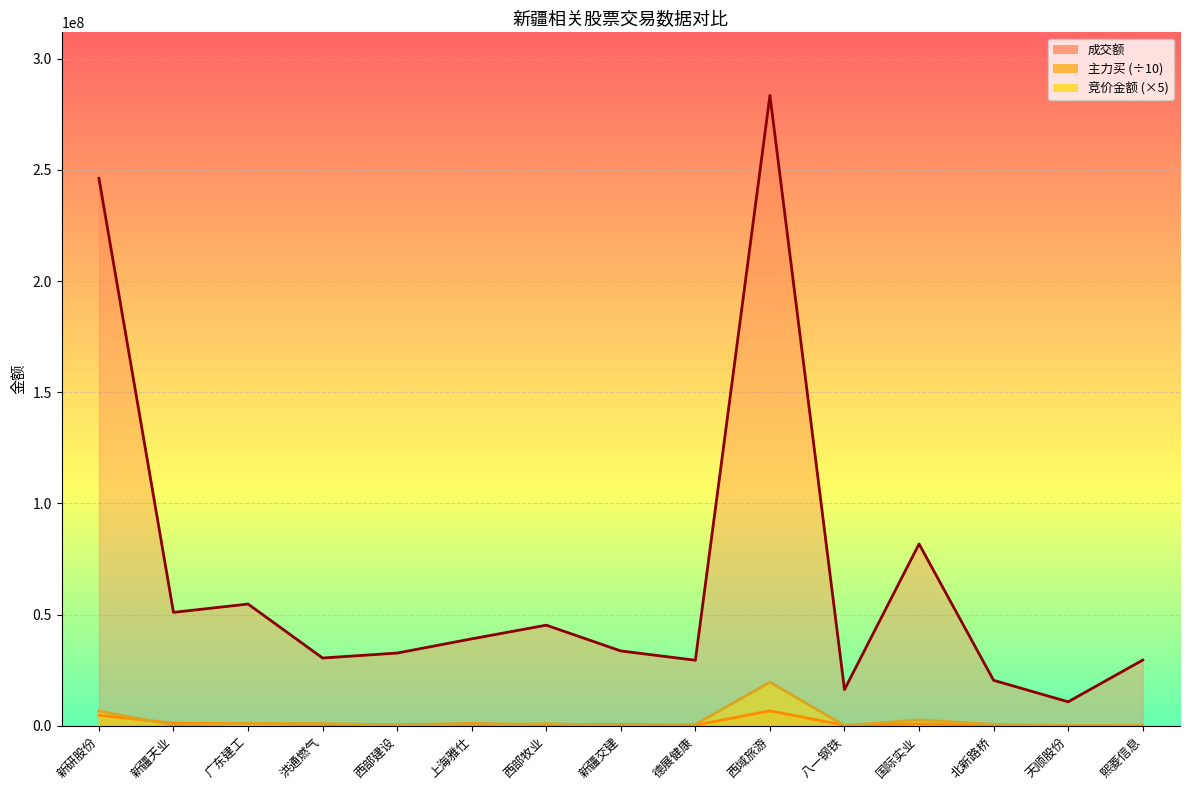

Reading left to right, list all the values displayed in this chart.

成交额_line: 246186654.0	50986382.0	54727909.0	30458098.0	32682197.0	39069443.0	45227876.0	33635772.0	29453940.0	283502221.0	16248952.0	81762649.0	20422453.0	10761981.0	29519683.0
主力买_line: 4715909.4	1164836.2	999800.0	496609.2	414136.6	976161.7	439457.3	564566.8	266158.2	6700830.4	220046.4	856861.1	106669.5	43980.0	73473.4
竞价金额_line: 6632940.0	273600.0	1020900.0	1010600.0	397620.0	353705.0	933100.0	88880.0	574770.0	19565070.0	103250.0	2605680.0	641025.0	46530.0	231840.0